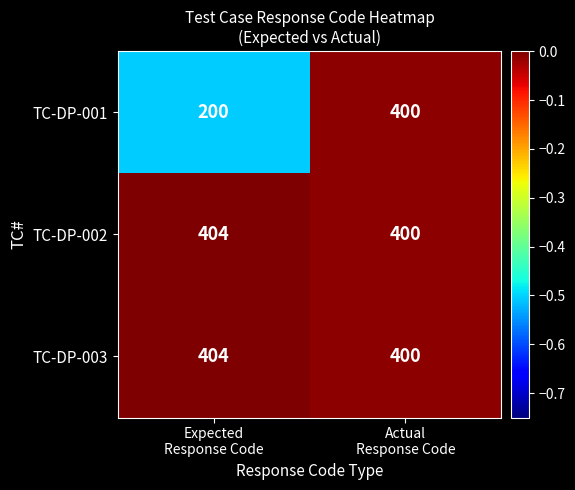

At which category is the sum across all series the highest?

Actual
Response Code